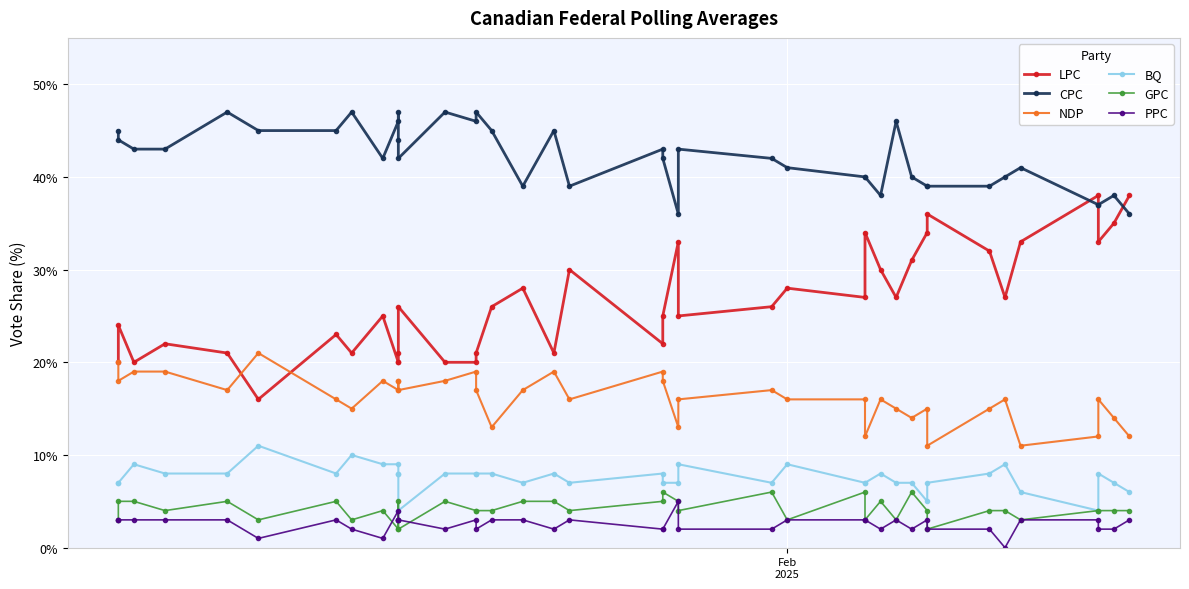

At how many categories does at least one series exceed 37?

38